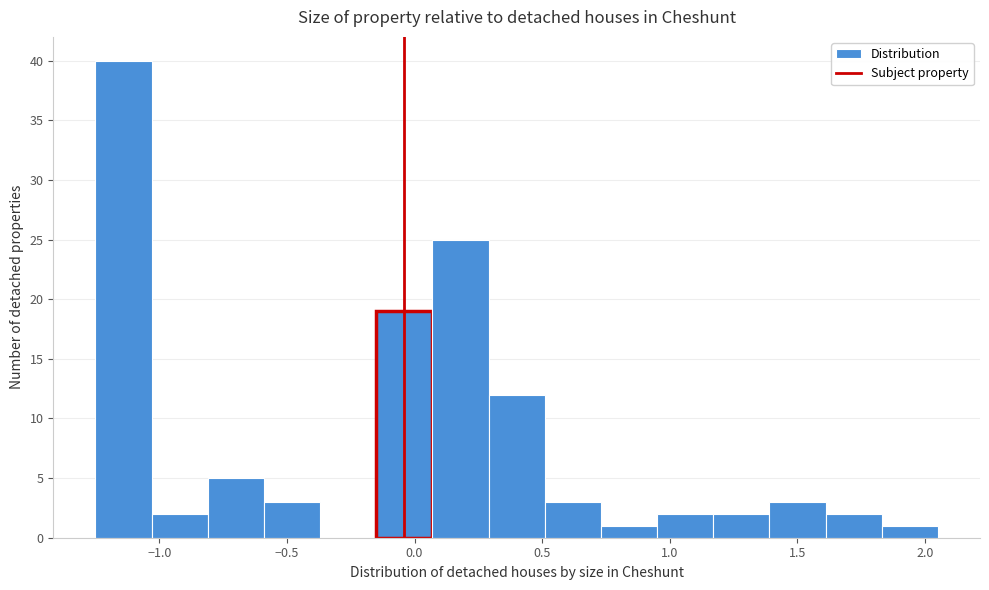

Reading left to right, transcribe this chart: for each bar, give the range it covers on the x-axis and its height. Neither the bar edges nor the heights are printed on the chart, so give them approximately, as read against the axes.

-1.25 to -1.03: 40
-1.03 to -0.81: 2
-0.81 to -0.59: 5
-0.59 to -0.37: 3
-0.37 to -0.15: 0
-0.15 to 0.07: 19
0.07 to 0.29: 25
0.29 to 0.51: 12
0.51 to 0.73: 3
0.73 to 0.95: 1
0.95 to 1.17: 2
1.17 to 1.39: 2
1.39 to 1.61: 3
1.61 to 1.83: 2
1.83 to 2.05: 1